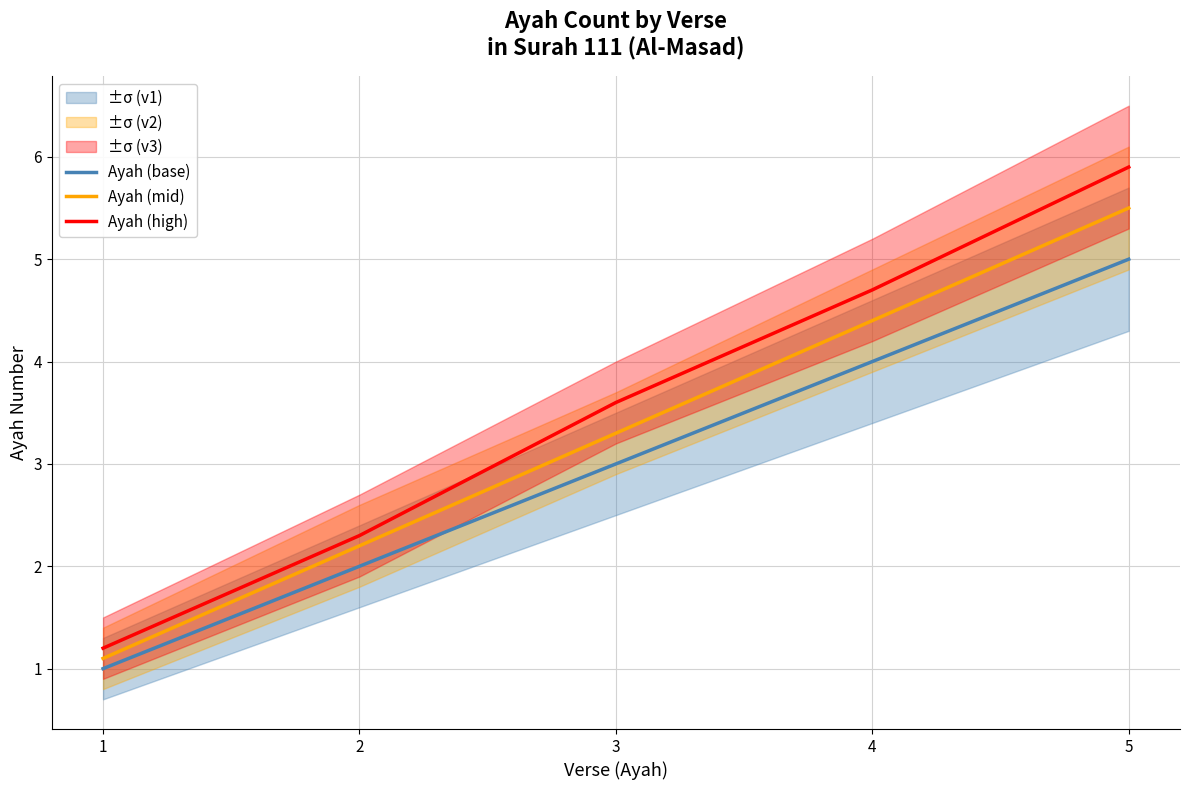

Reading right to left, extract all data points from this chart.

Ayah (base): 5.0	4.0	3.0	2.0	1.0
Ayah (mid): 5.5	4.4	3.3	2.2	1.1
Ayah (high): 5.9	4.7	3.6	2.3	1.2